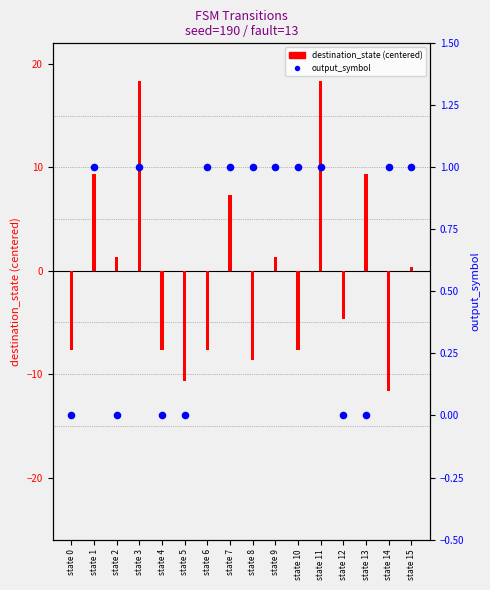

Which series reaches the maximum Y coordinate?

destination_state (centered)